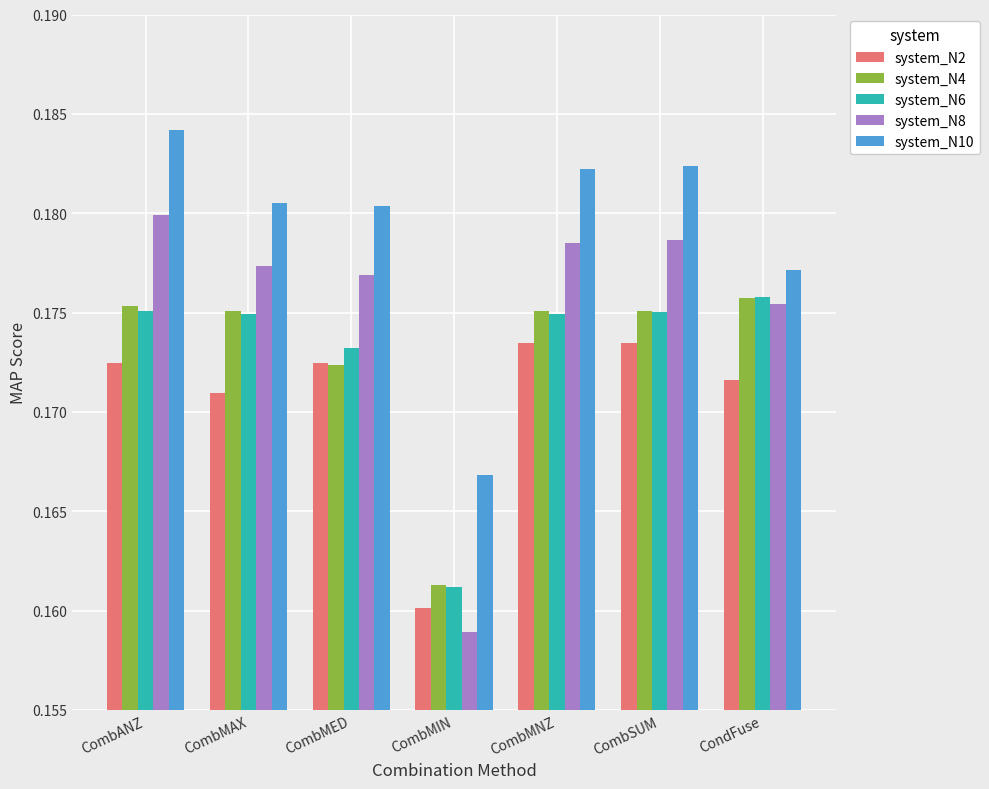

At which category does the chart reach its peak across all series?

CombANZ